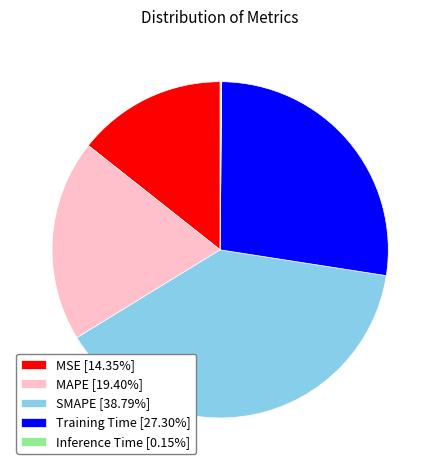

Do MSE [14.35%] and Training Time [27.30%] together represent more than half of the pie?

No